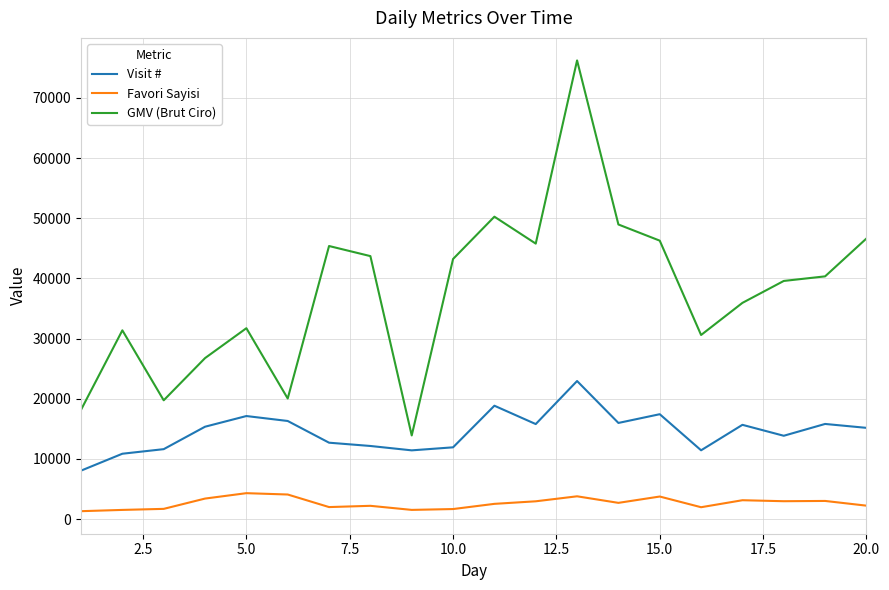

Rank the series by their maximum value, from lowest to highest.

Favori Sayisi, Visit #, GMV (Brut Ciro)